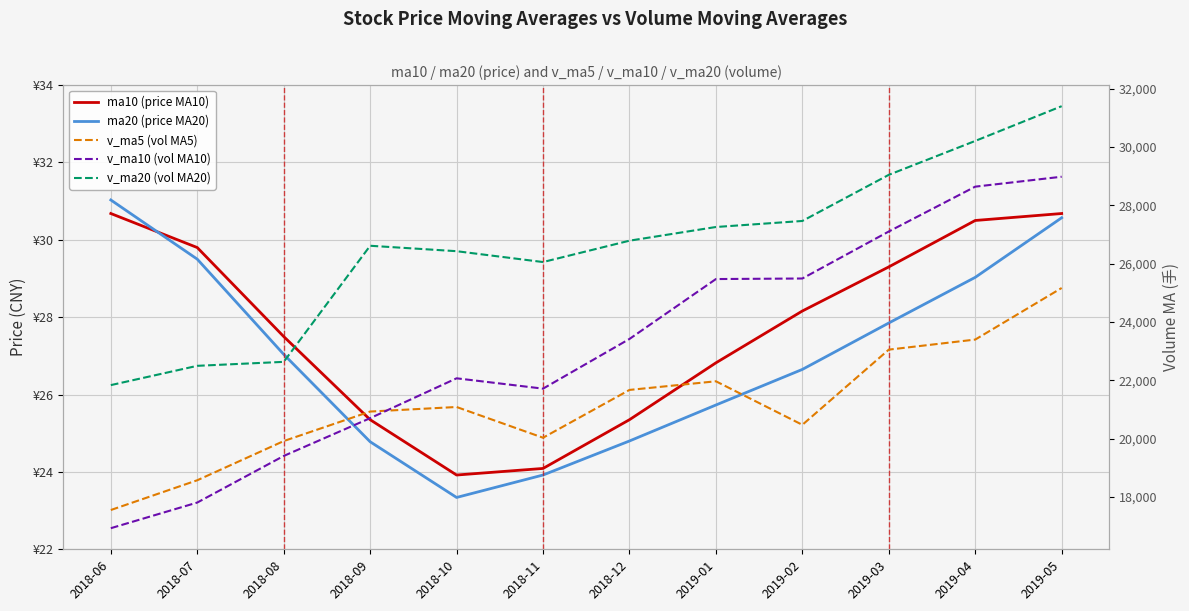

Is it true that v_ma5 (vol MA5) equals 38085.2 at 2019-05?

False